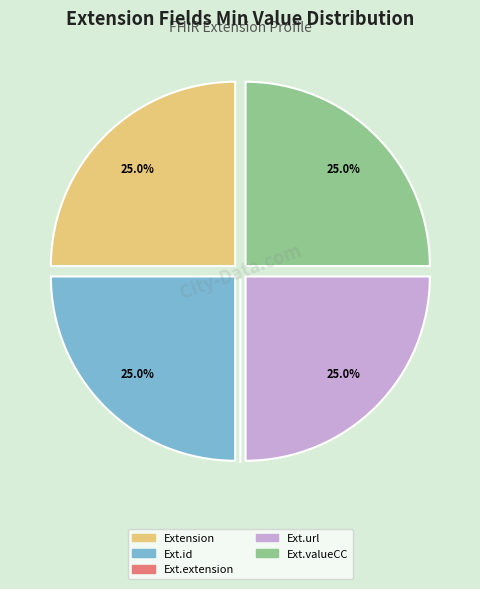

To the nearest percent, what is the average slice percentage?

20%